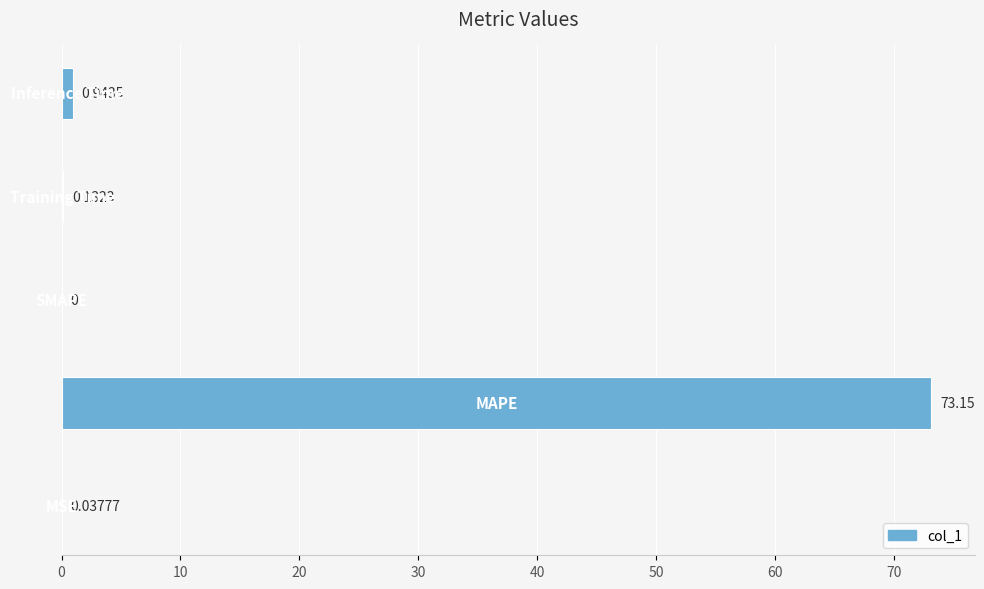

What is the maximum value shown in the chart?

73.2